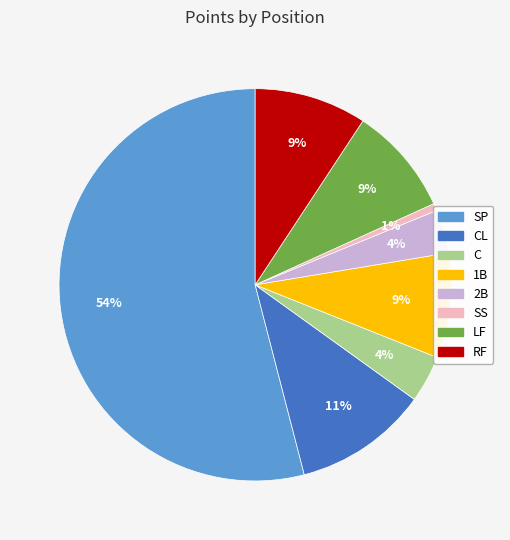

Is there a majority slice in this chart?

Yes